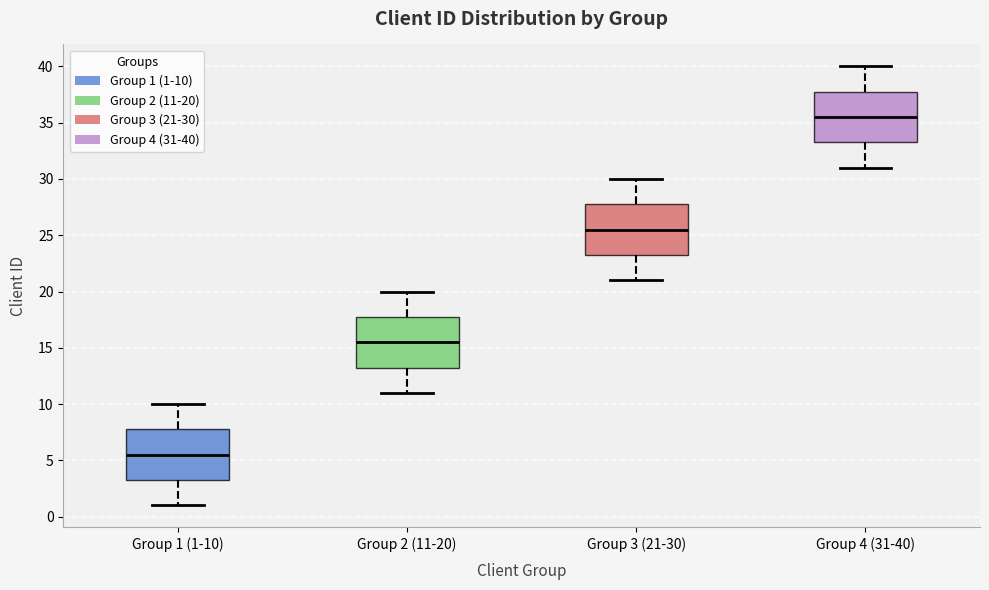

Reading left to right, transcribe this box plot: for each box, give where its median line is, the range the box spans, and where its two whiskers end, as read against the y-axis. The values are not printed on the chart, so give them approximately, as read against the axis.

Group 1 (1-10): median 5.5, box 3.5 to 8.0, whiskers 1.0 to 10.0
Group 2 (11-20): median 15.5, box 13.5 to 18.0, whiskers 11.0 to 20.0
Group 3 (21-30): median 25.5, box 23.5 to 28.0, whiskers 21.0 to 30.0
Group 4 (31-40): median 35.5, box 33.5 to 38.0, whiskers 31.0 to 40.0